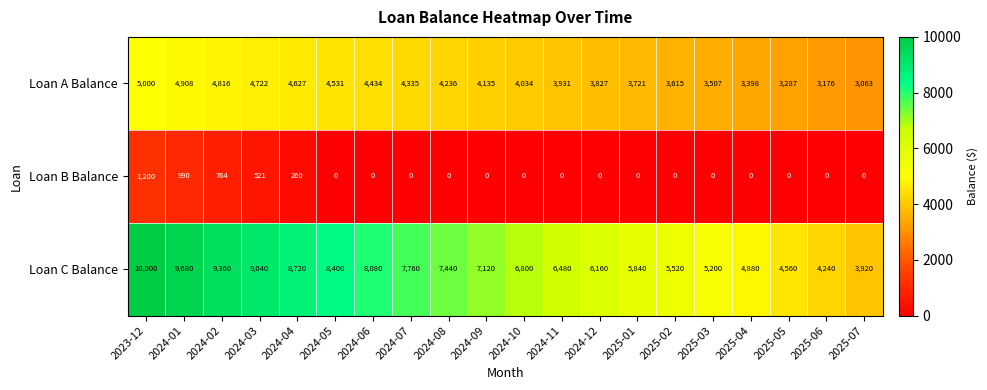

What is the maximum value for Loan B Balance?

1200